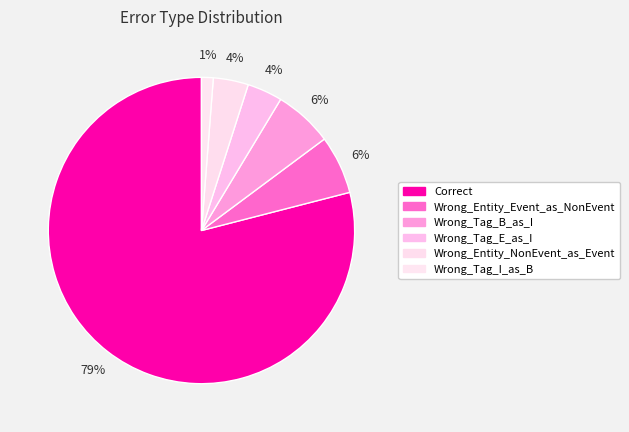

To the nearest percent, what is the difference between the largest and smallest slice percentages?

78%